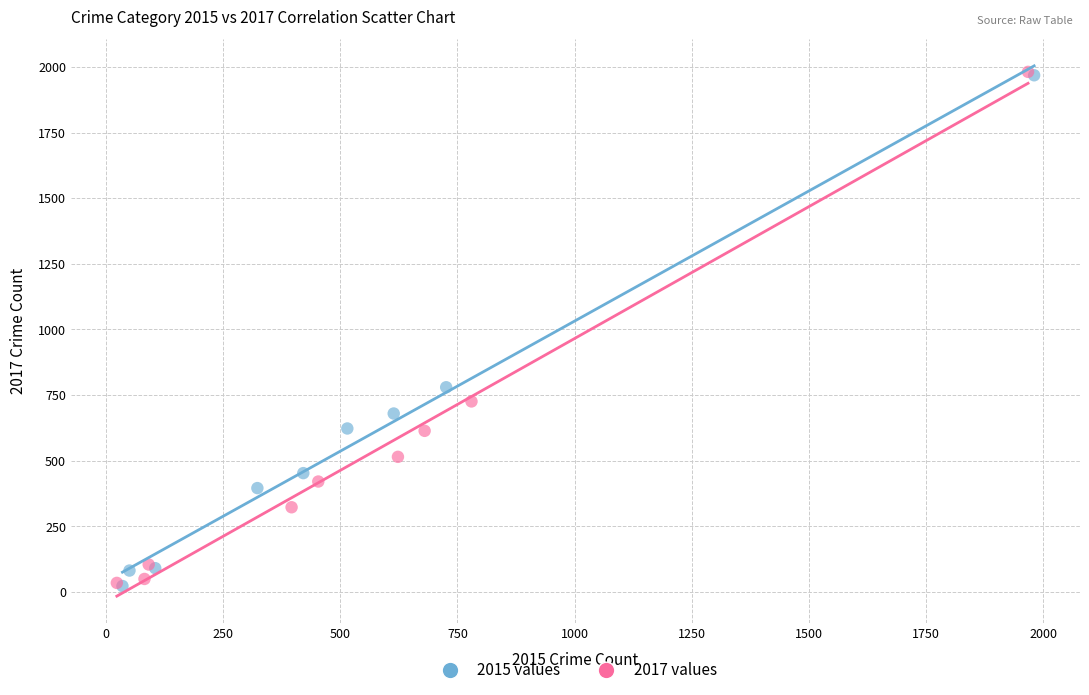

What are all the series names shown in the legend?

2015 values, 2017 values